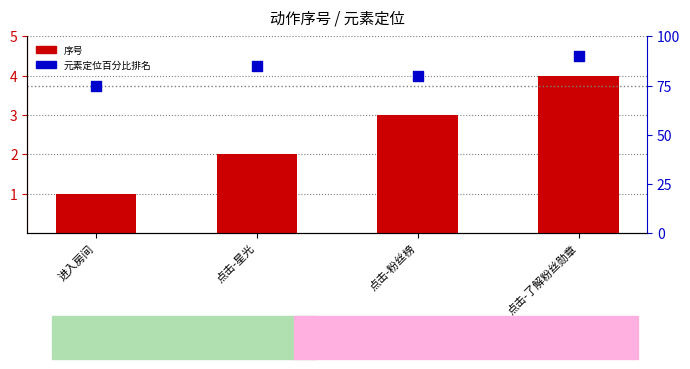

What are all the series names shown in the legend?

序号, 元素定位百分比排名